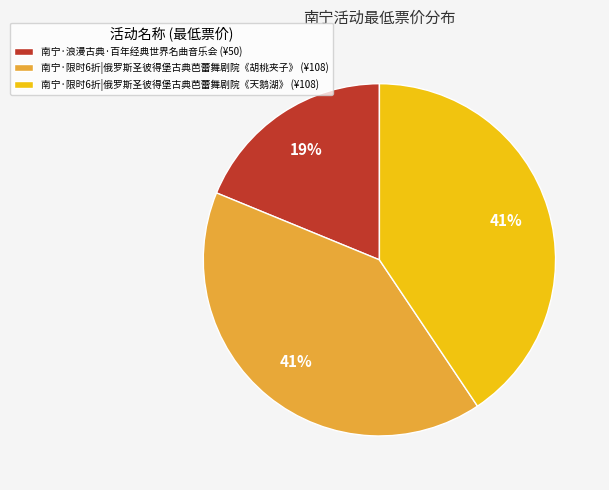

Does 南宁·限时6折|俄罗斯圣彼得堡古典芭蕾舞剧院《胡桃夹子》 (¥108) account for over 50% of the chart?

No